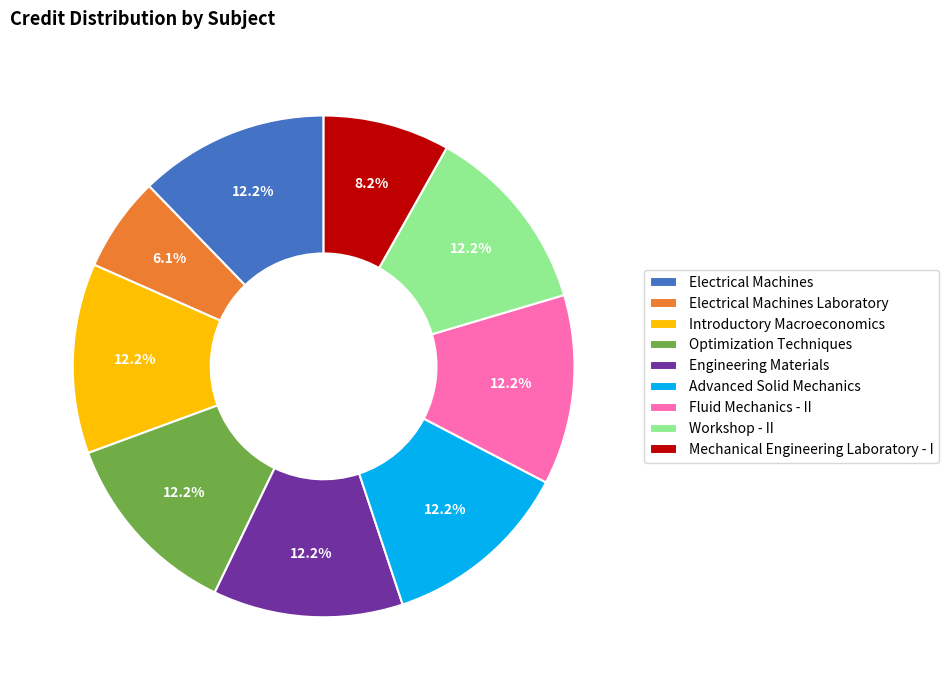

Count the number of slices in the pie.

9